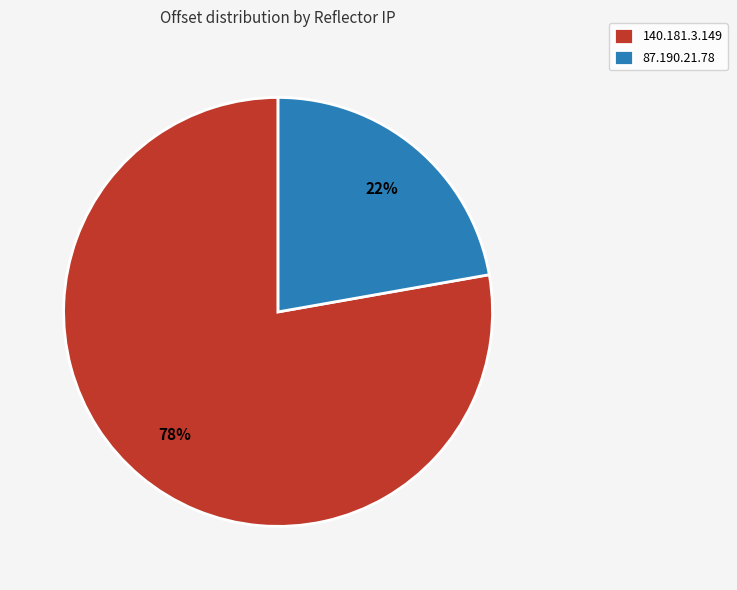

What percentage is the 87.190.21.78 slice, to the nearest percent?

22%